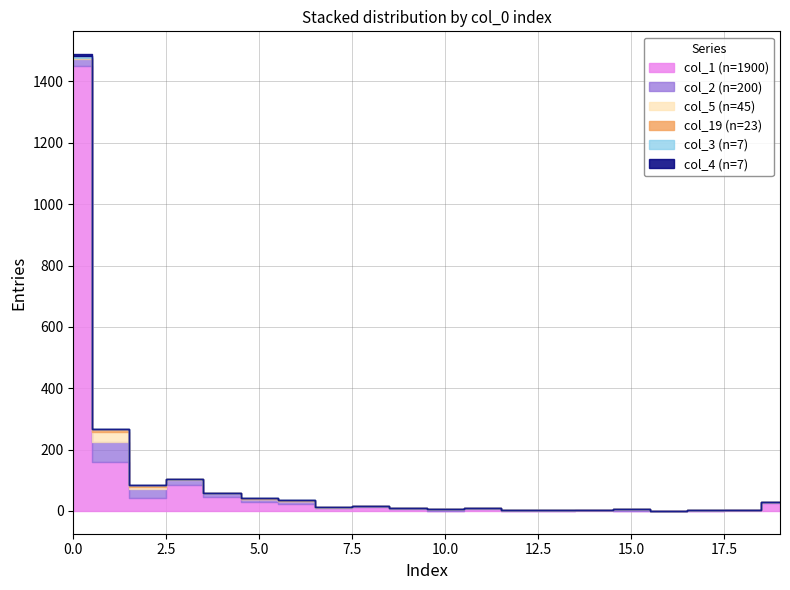

List the series in order of their peak value, highest first.

col_1, col_2, col_5, col_19, col_3, col_4